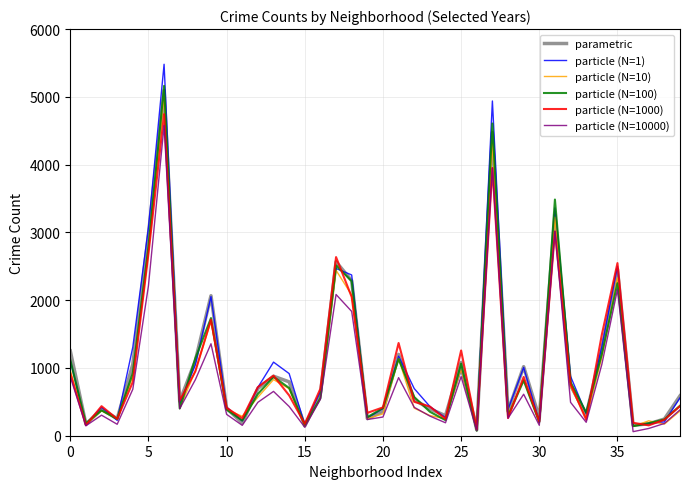

What are all the series names shown in the legend?

parametric, particle (N=1), particle (N=10), particle (N=100), particle (N=1000), particle (N=10000)